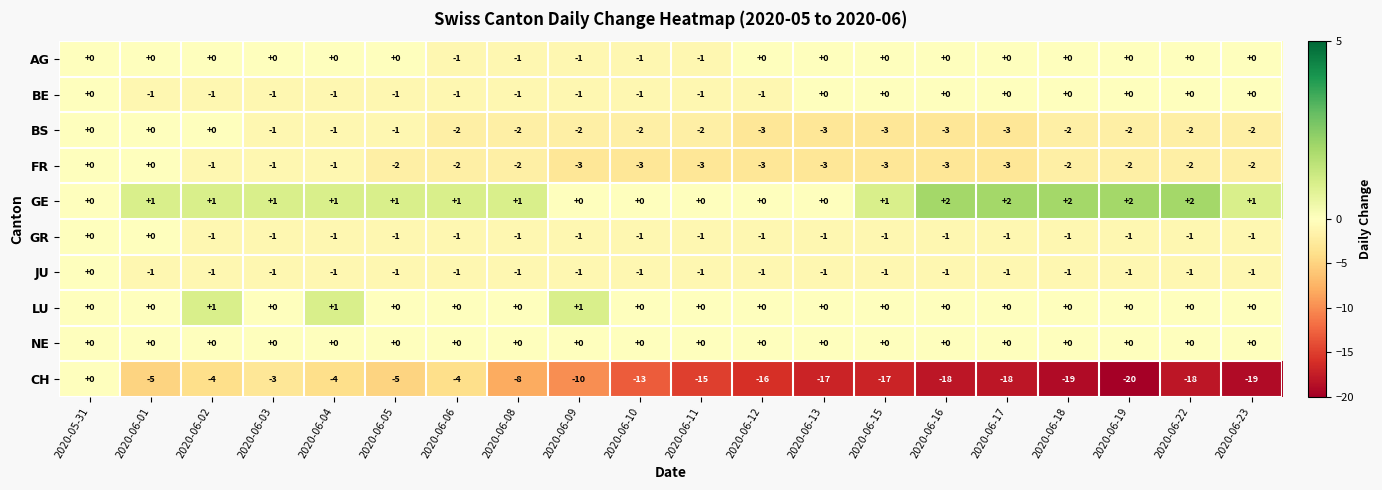

True or false: GR has a value of -1 at 2020-06-19.

True